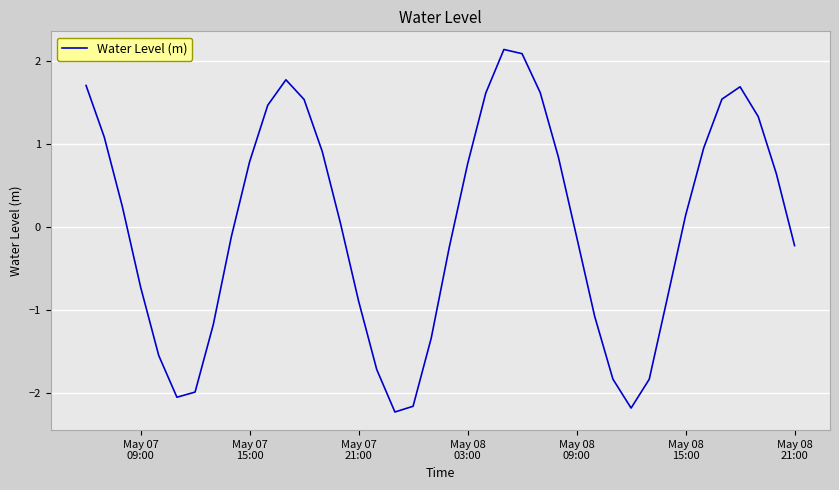

What is the smallest value displayed?

-2.2